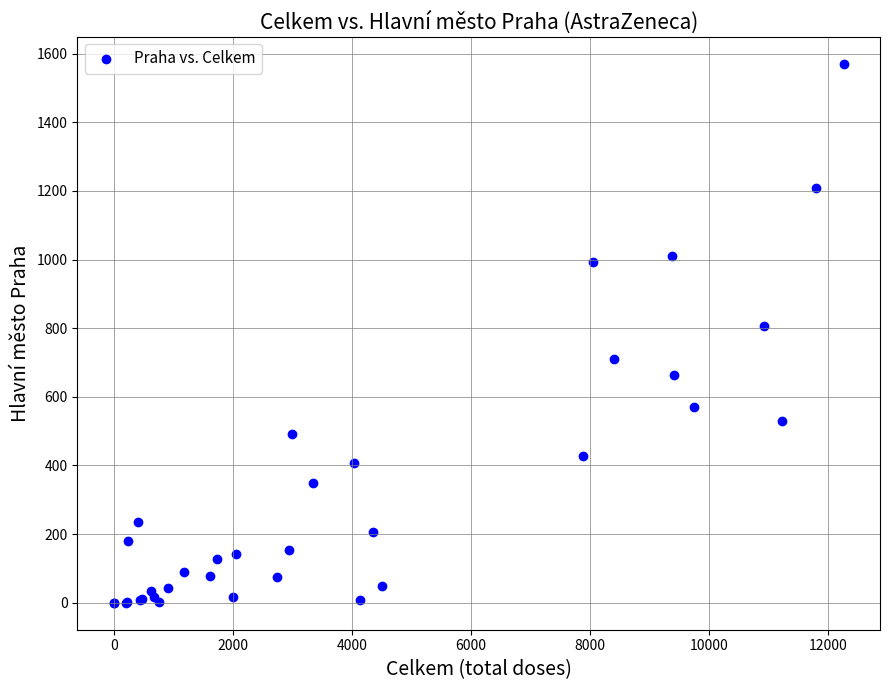

What Y value in the scatter plot is closest to 785?

807